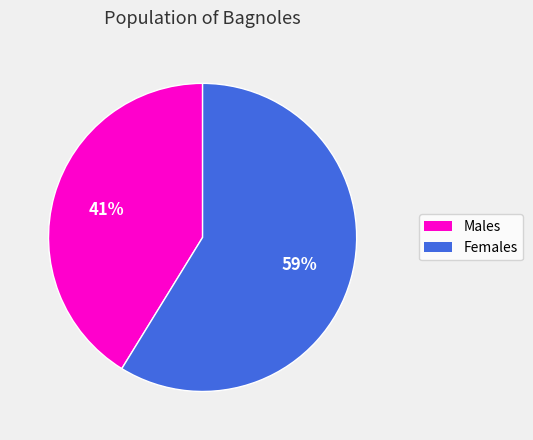

Count the number of slices in the pie.

2